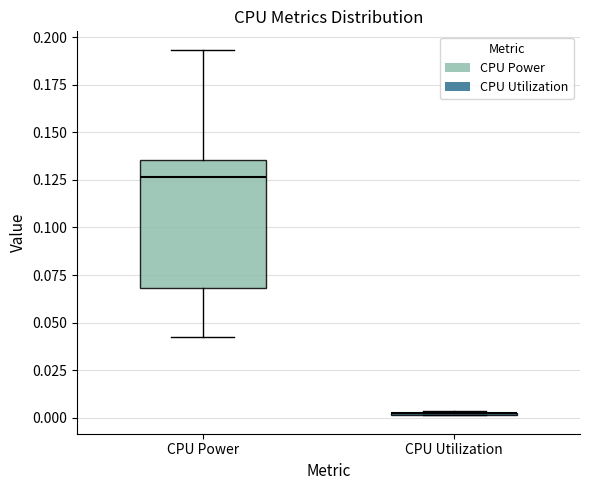

Reading left to right, read every box against the y-axis: the position of its median line, the range the box covers, and the ends of its whiskers. The values are not printed on the chart, so give them approximately, as read against the axis.

CPU Power: median 0.125, box 0.070 to 0.135, whiskers 0.040 to 0.195
CPU Utilization: box collapsed to a line at 0.005, whiskers 0.000 to 0.005